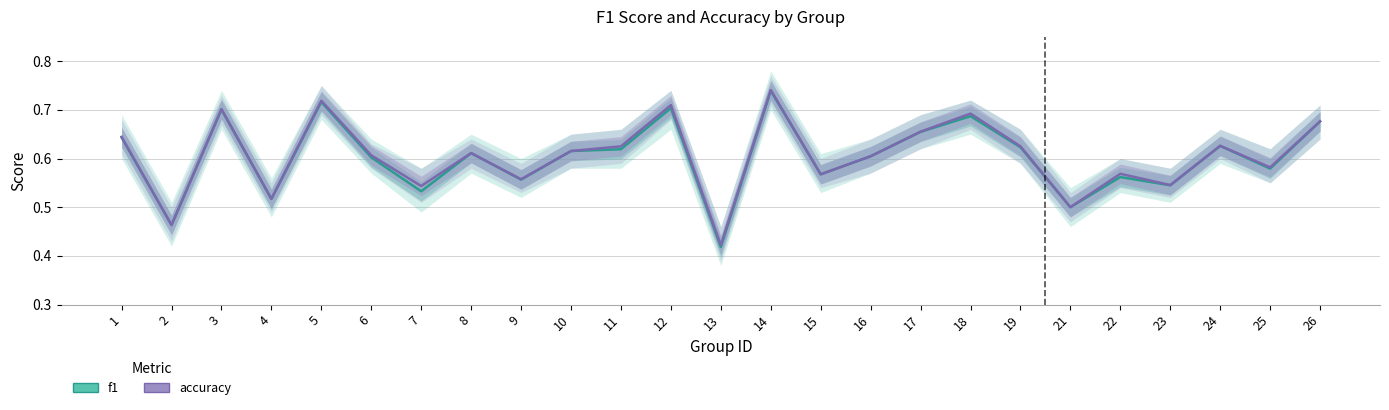

Reading left to right, list all the values displayed in this chart.

f1: 1=0.6	2=0.5	3=0.7	4=0.5	5=0.7	6=0.6	7=0.5	8=0.6	9=0.6	10=0.6	11=0.6	12=0.7	13=0.4	14=0.7	15=0.6	16=0.6	17=0.7	18=0.7	19=0.6	21=0.5	22=0.6	23=0.5	24=0.6	25=0.6	26=0.7
accuracy: 1=0.6	2=0.5	3=0.7	4=0.5	5=0.7	6=0.6	7=0.5	8=0.6	9=0.6	10=0.6	11=0.6	12=0.7	13=0.4	14=0.7	15=0.6	16=0.6	17=0.7	18=0.7	19=0.6	21=0.5	22=0.6	23=0.5	24=0.6	25=0.6	26=0.7